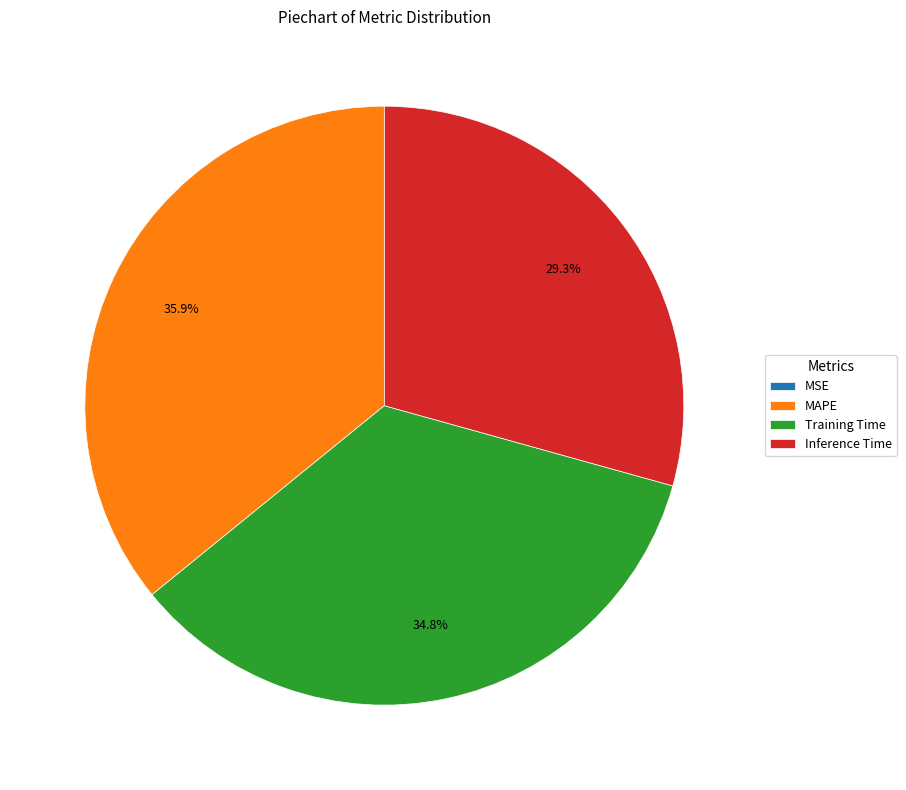

What portion of the pie excludes Training Time?

65.2%